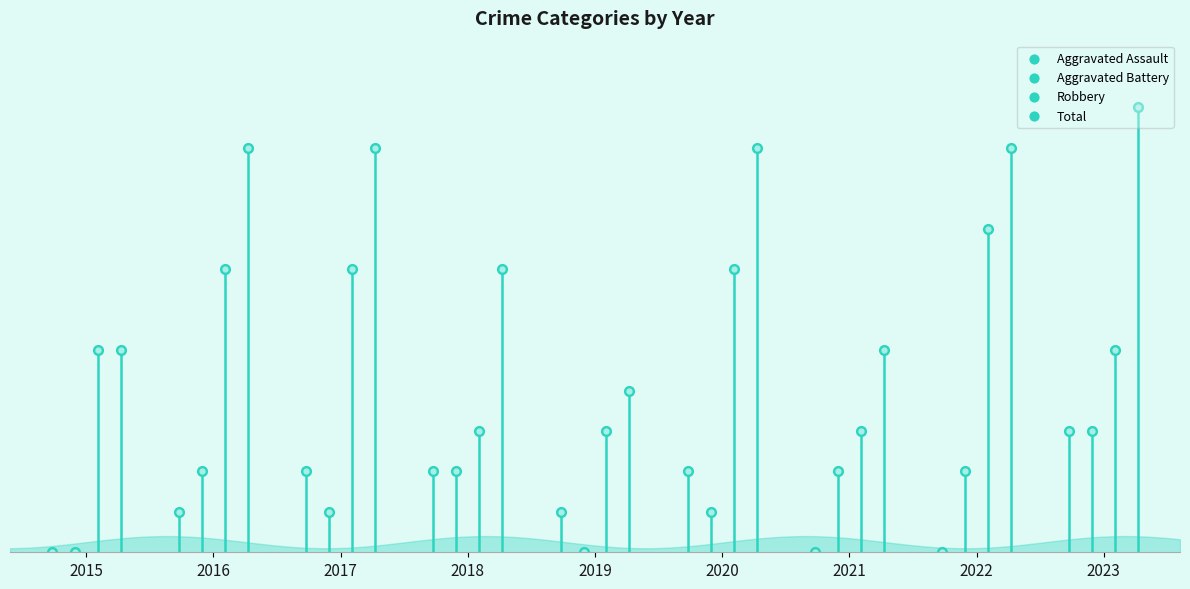

What is the total value across all series at 2018?

14